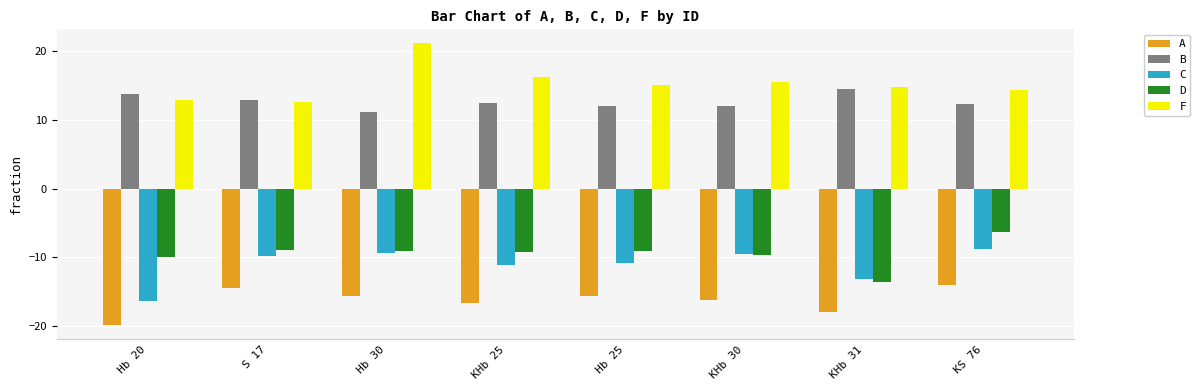

Count the number of data series in this chart.

5